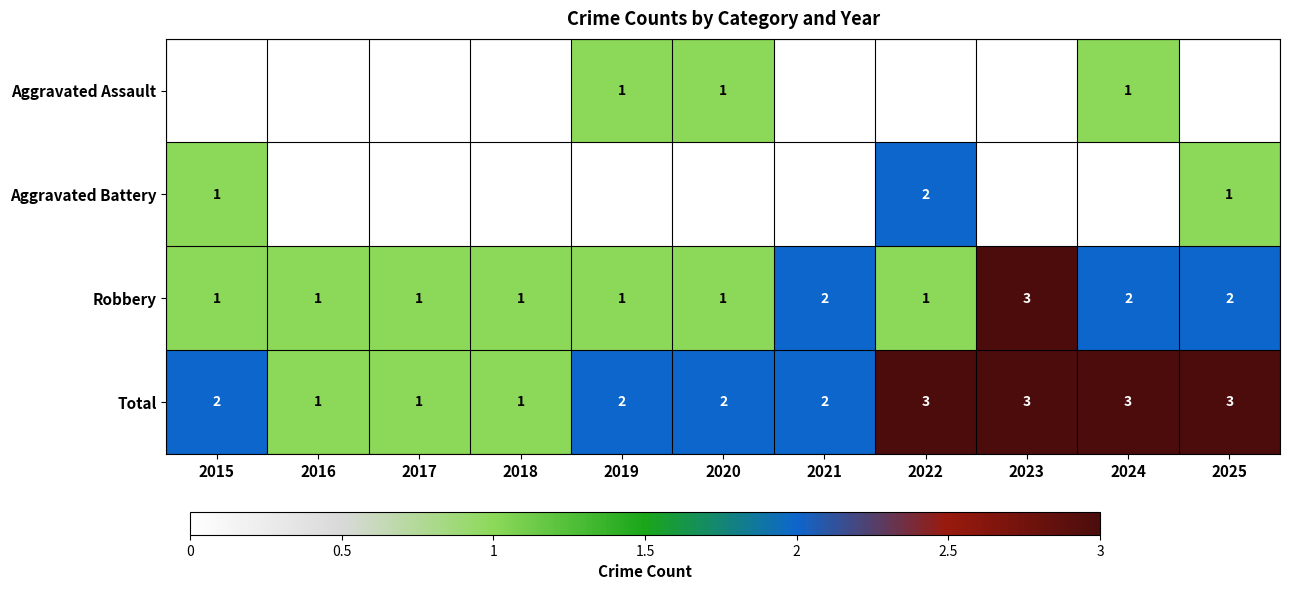

At how many categories does at least one series exceed 2?

4